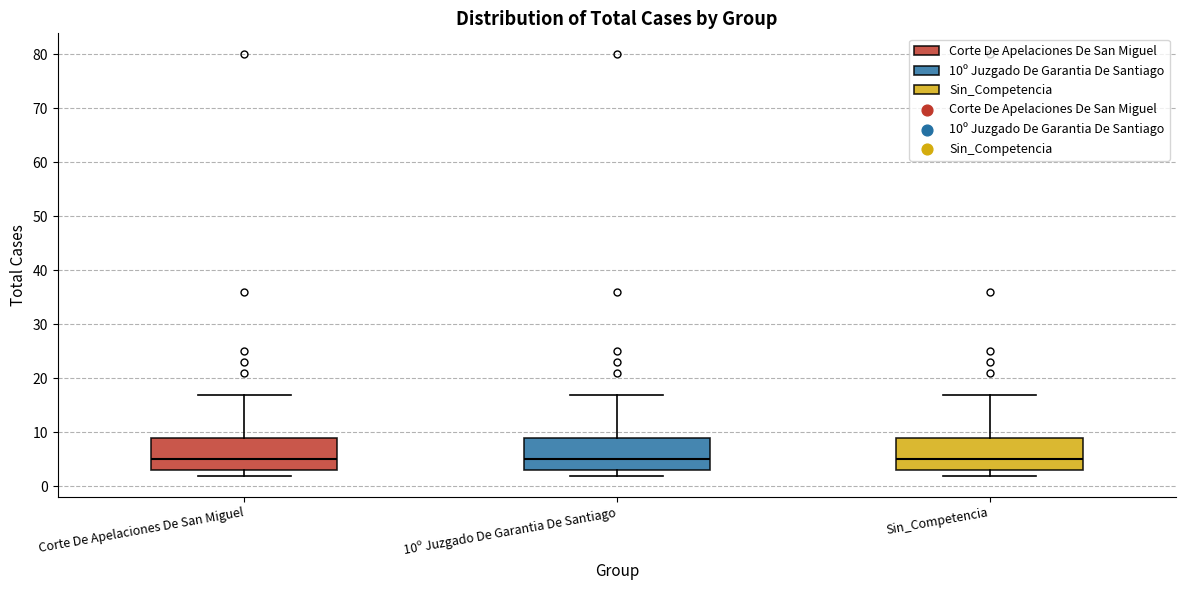

Reading left to right, read every box against the y-axis: the position of its median line, the range the box covers, and the ends of its whiskers. The values are not printed on the chart, so give them approximately, as read against the axis.

Corte De Apelaciones De San Miguel: median 5, box 3 to 9, whiskers 2 to 17
10º Juzgado De Garantia De Santiago: median 5, box 3 to 9, whiskers 2 to 17
Sin_Competencia: median 5, box 3 to 9, whiskers 2 to 17